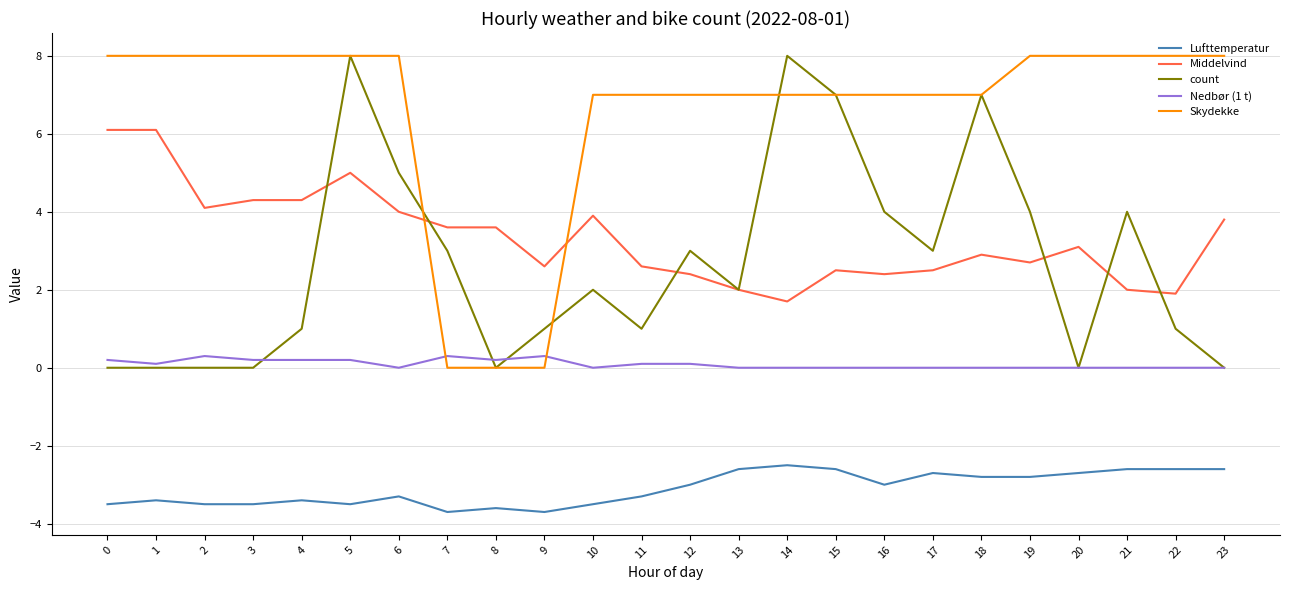

How many times do Skydekke and Middelvind cross each other?

2